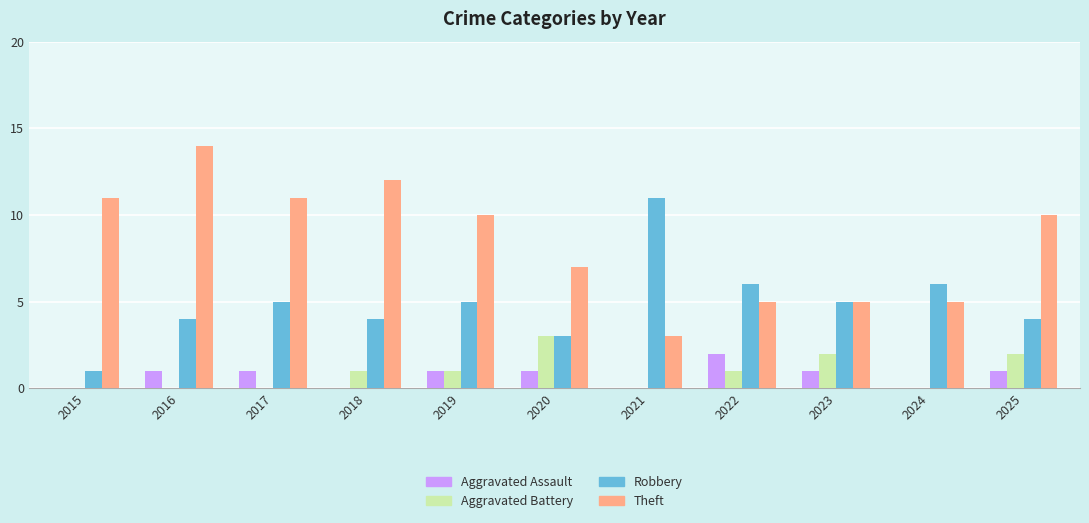

Reading right to left, transcribe all the data shown in this chart.

Aggravated Assault: 1	0	1	2	0	1	1	0	1	1	0
Aggravated Battery: 2	0	2	1	0	3	1	1	0	0	0
Robbery: 4	6	5	6	11	3	5	4	5	4	1
Theft: 10	5	5	5	3	7	10	12	11	14	11